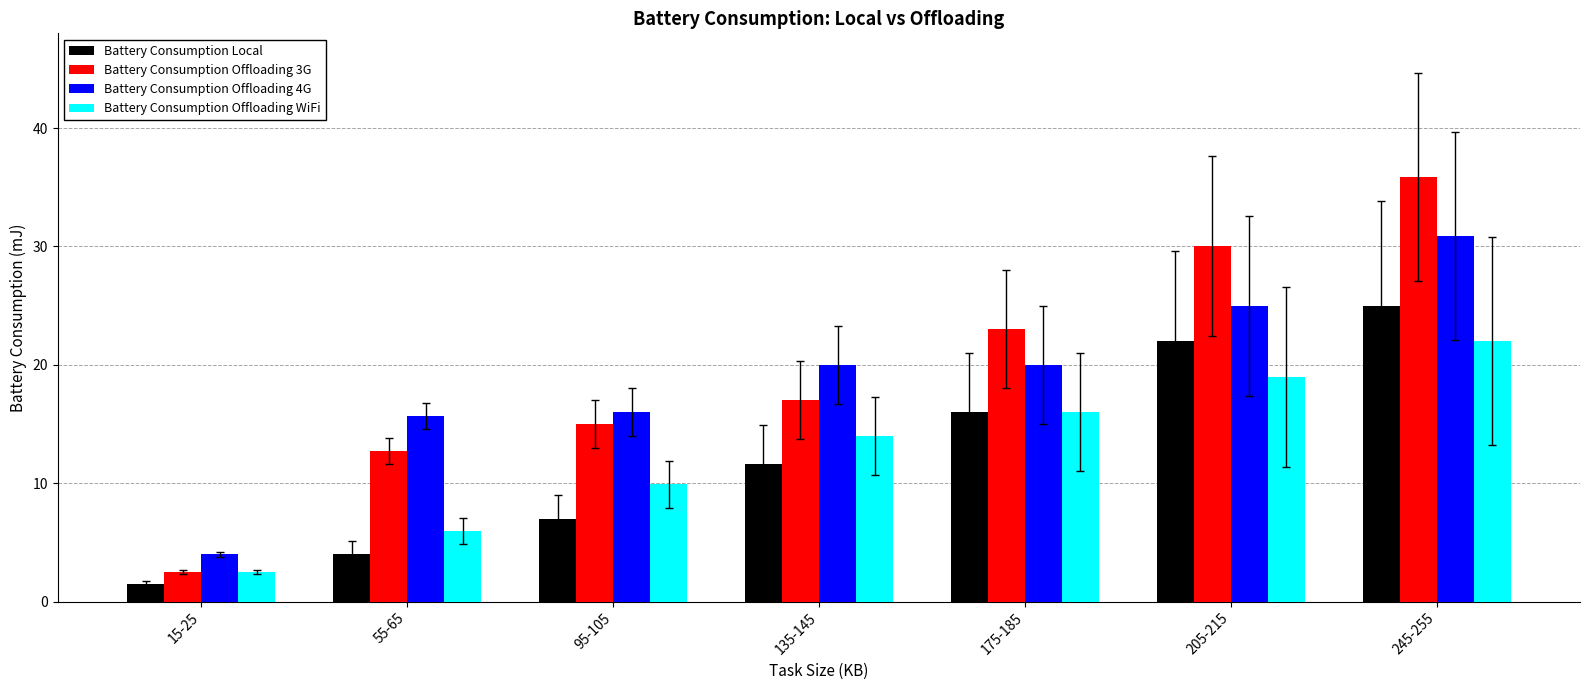

What value does the Battery Consumption Local series have at 95-105?

7.0